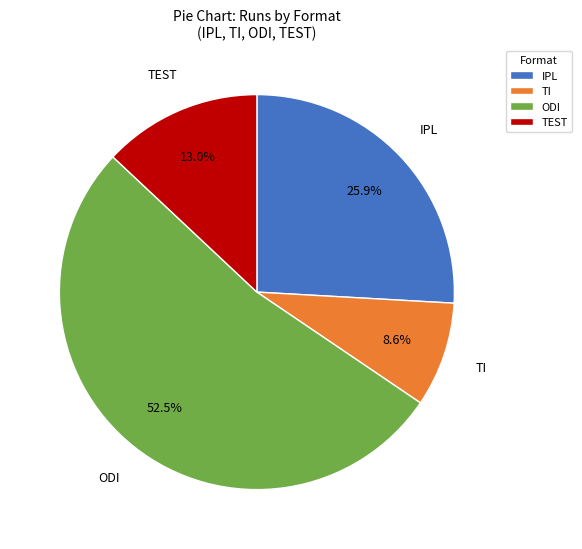

Count the number of slices in the pie.

4